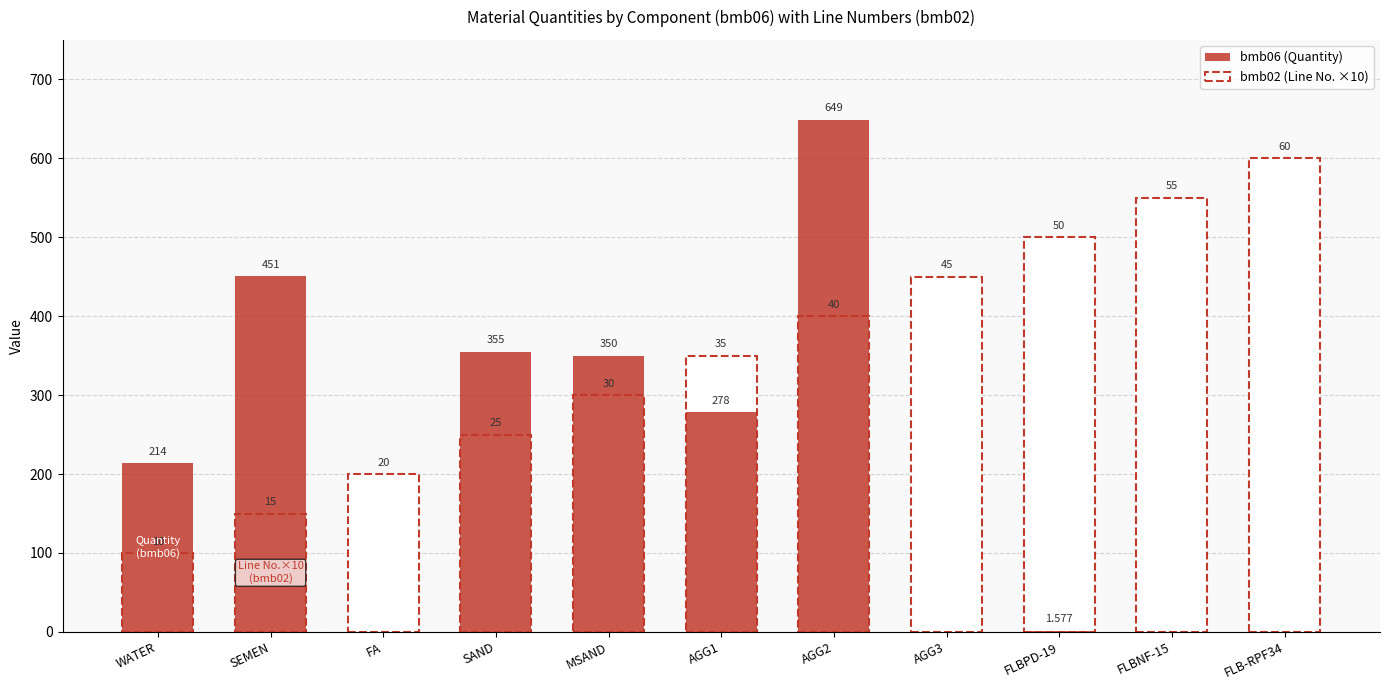

What is the average value?

209.0